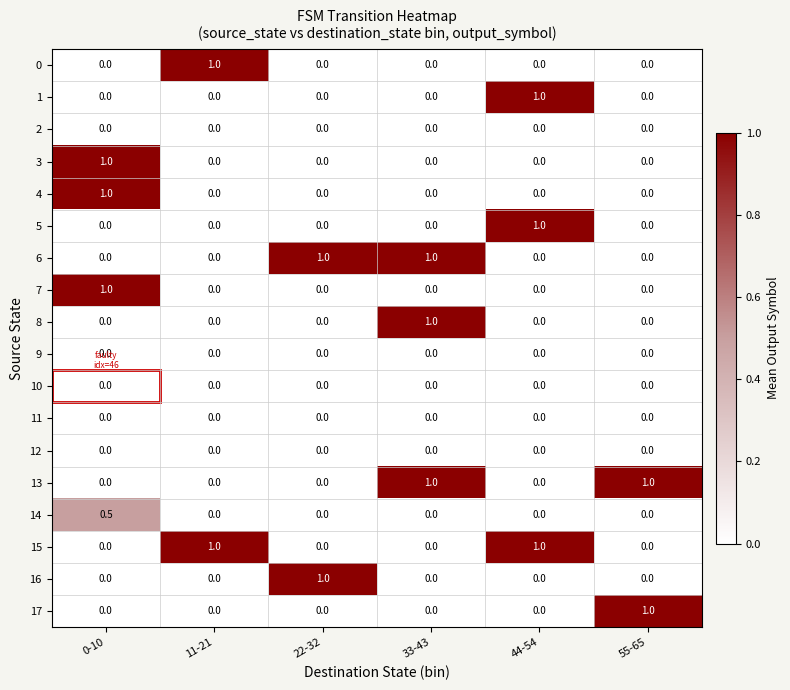

What is the difference between the maximum and second lowest values in the 16 series?

1.0